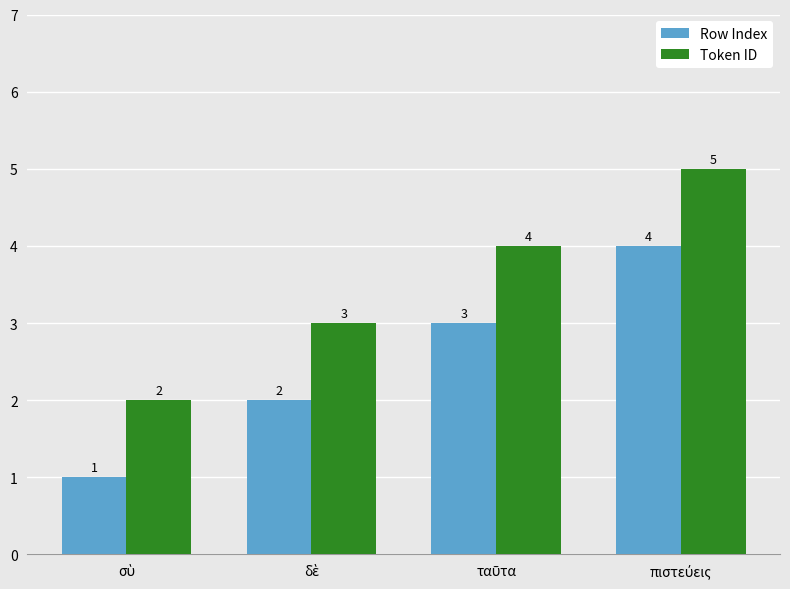

What is the sum of all Row Index values?

10